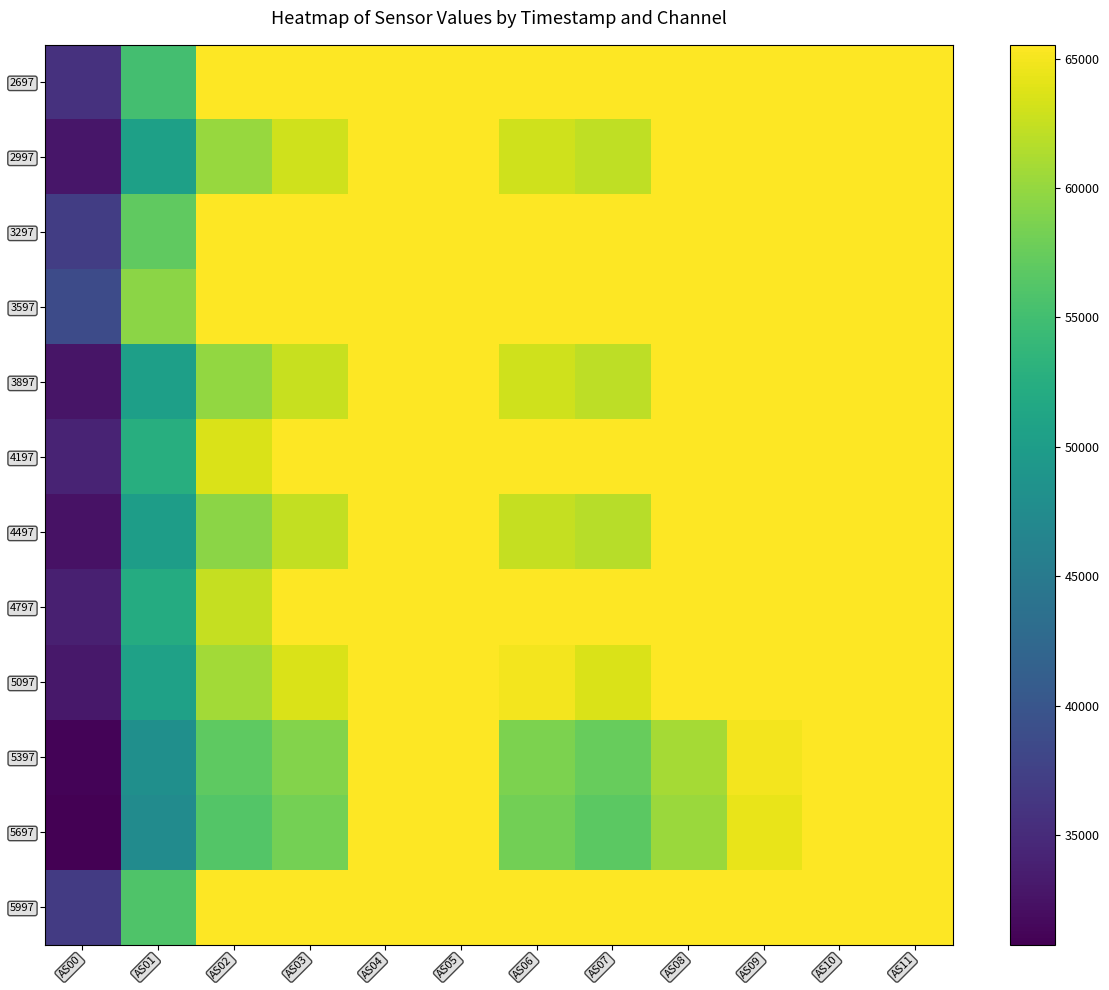

Between AS07 and AS09, which series saw the biggest shift?

5697